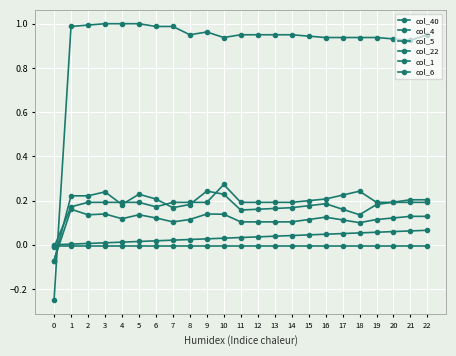

How many lines are shown in the chart?

6